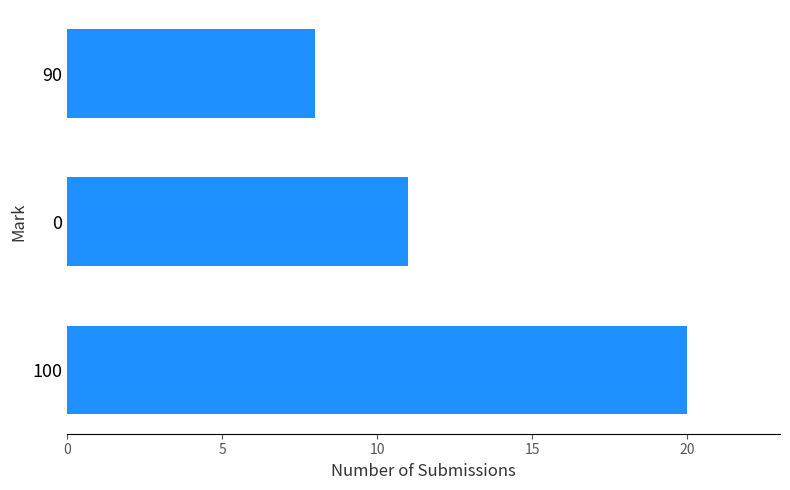

What is the change in value from 100 to 0?

-9